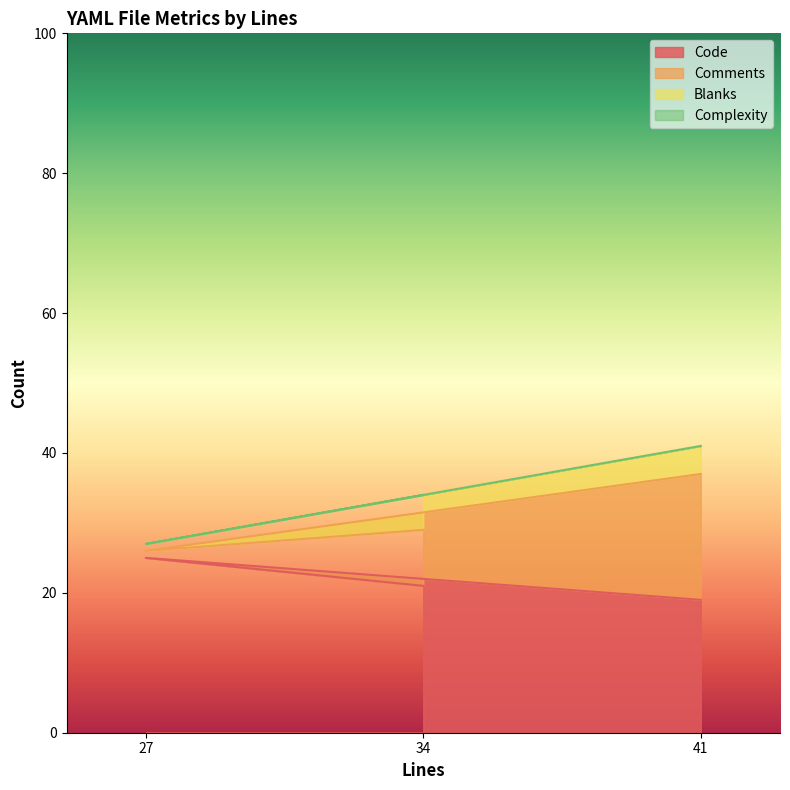

What is the lowest value of the Code series?

19